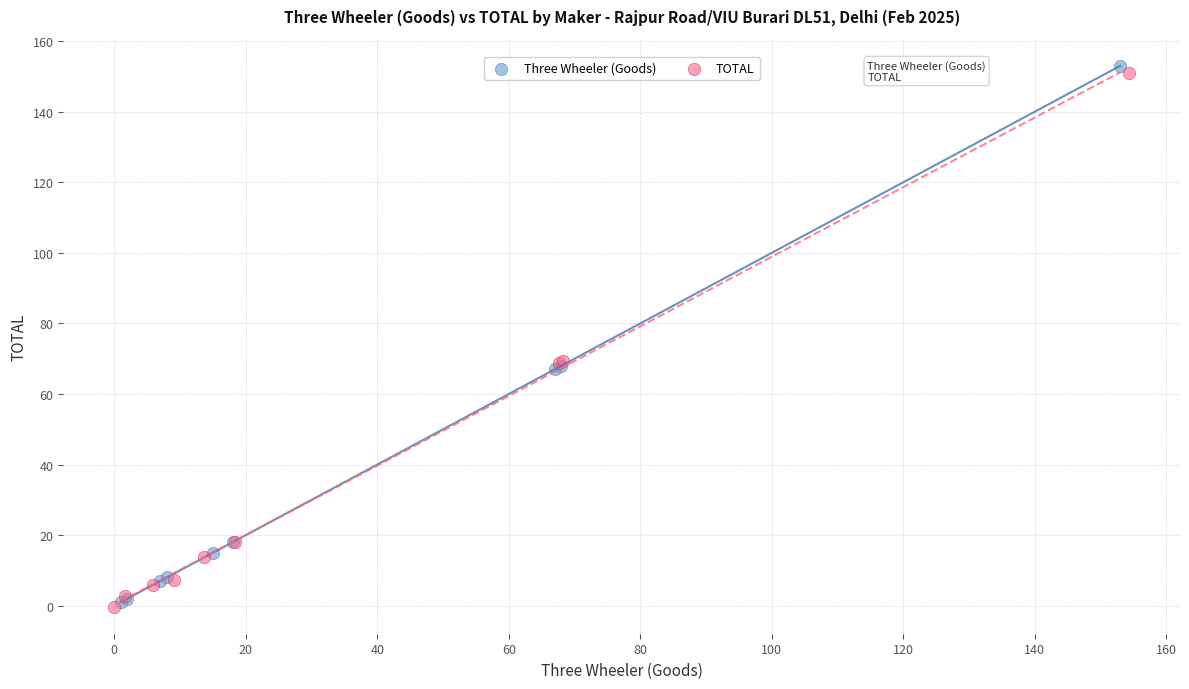

Which series has the widest spread of Y values?

Three Wheeler (Goods)